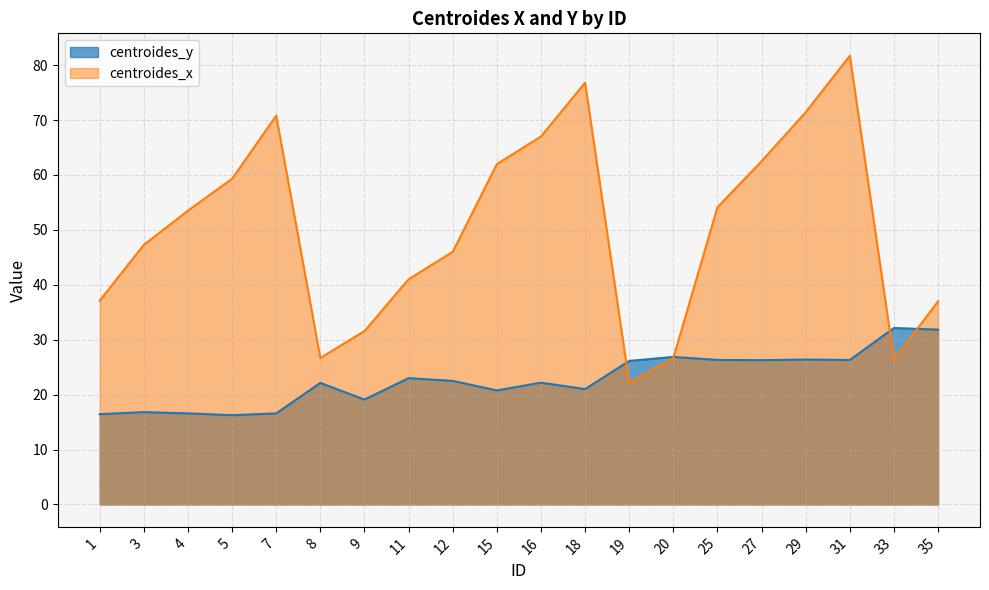

List the labels in order of centroides_y value, largest first.

33, 35, 20, 29, 25, 31, 27, 19, 11, 12, 16, 8, 18, 15, 9, 3, 4, 7, 1, 5